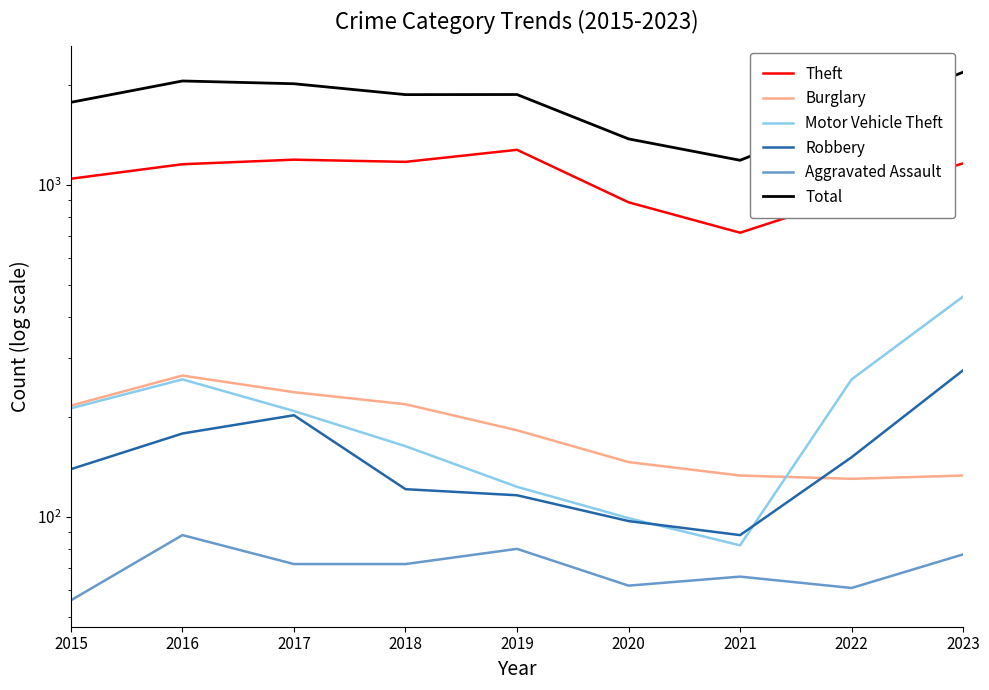

Where does the Motor Vehicle Theft series first go above 208?

2015